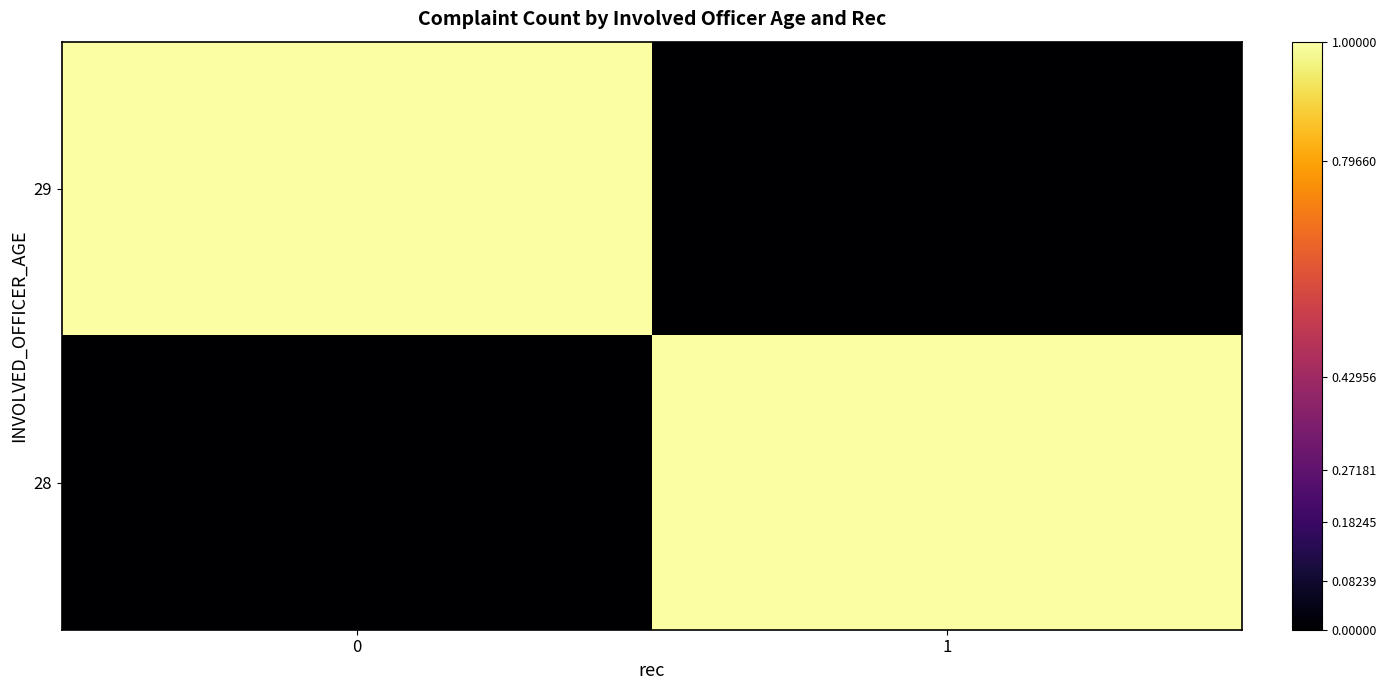

Reading right to left, transcribe all the data shown in this chart.

29: 1=0	0=1
28: 1=1	0=0